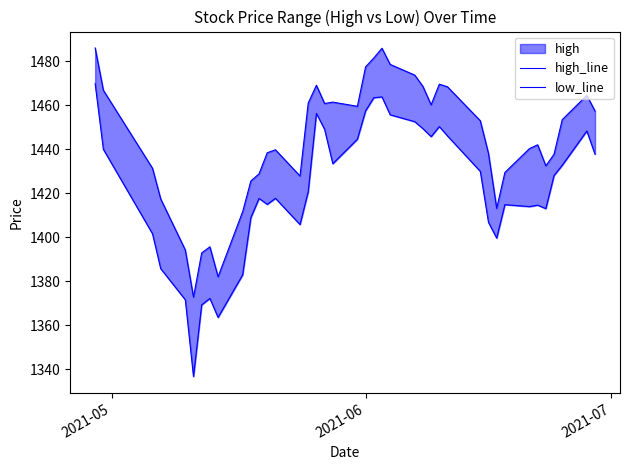

What is the sum of all low_line values?

56884.5